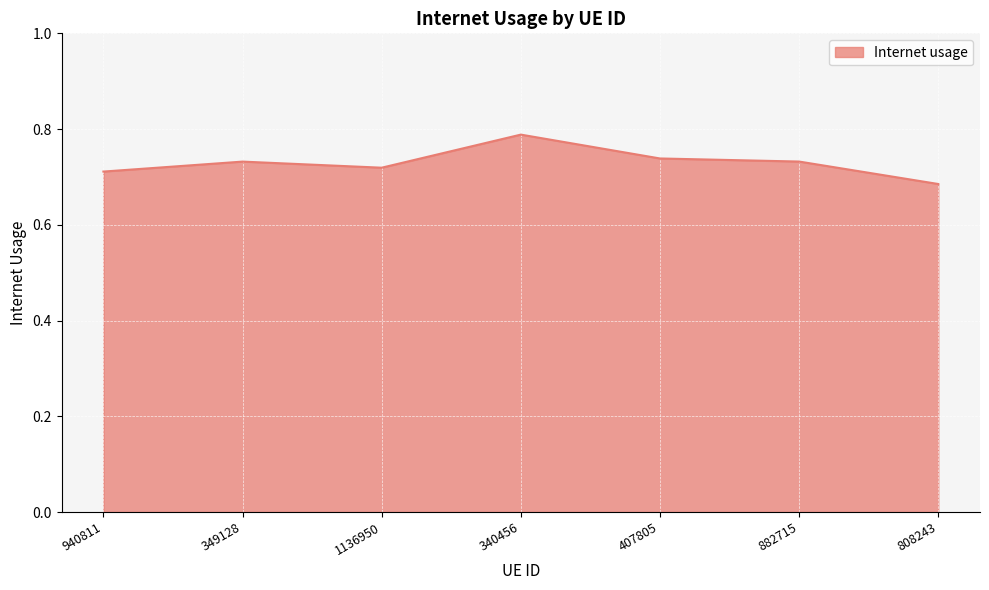

How many distinct data groups are displayed?

1